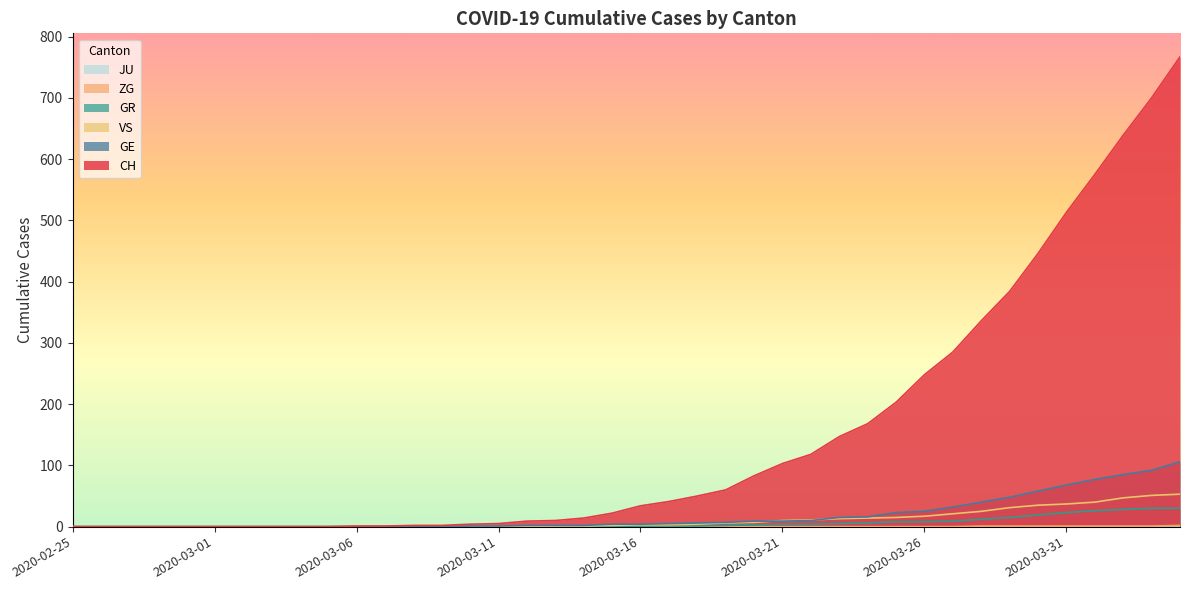

Where is GR nearest to the value 15?

2020-03-29